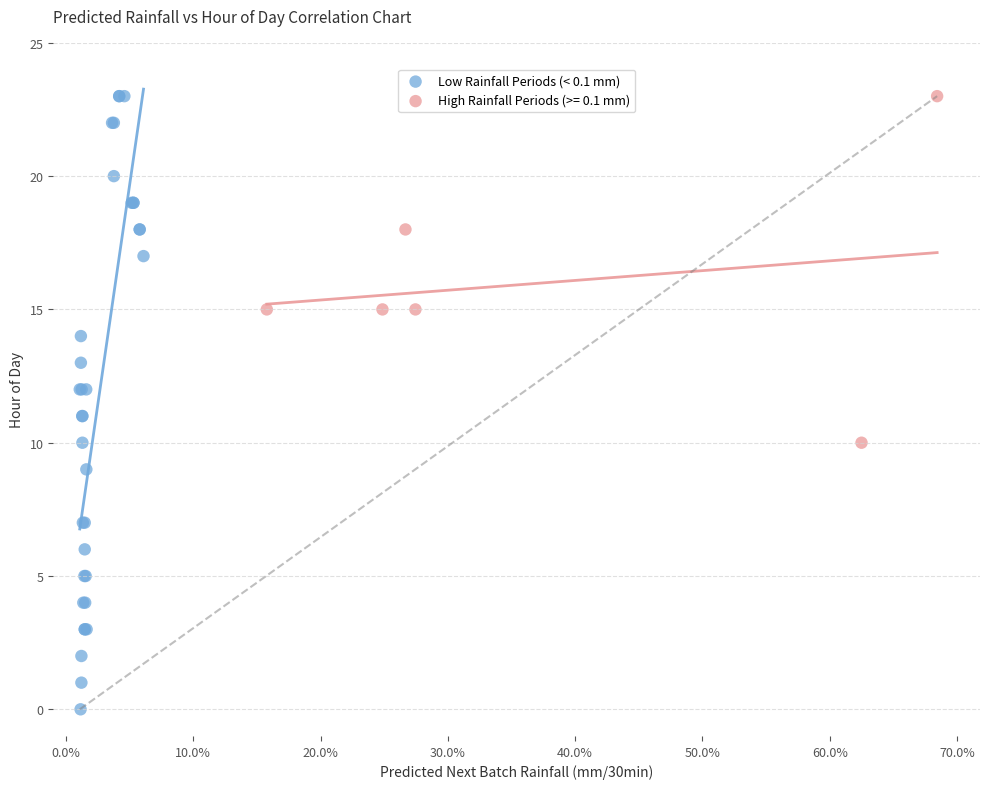

Which series has the largest Y range (max minus min)?

Low Rainfall Periods (< 0.1 mm)